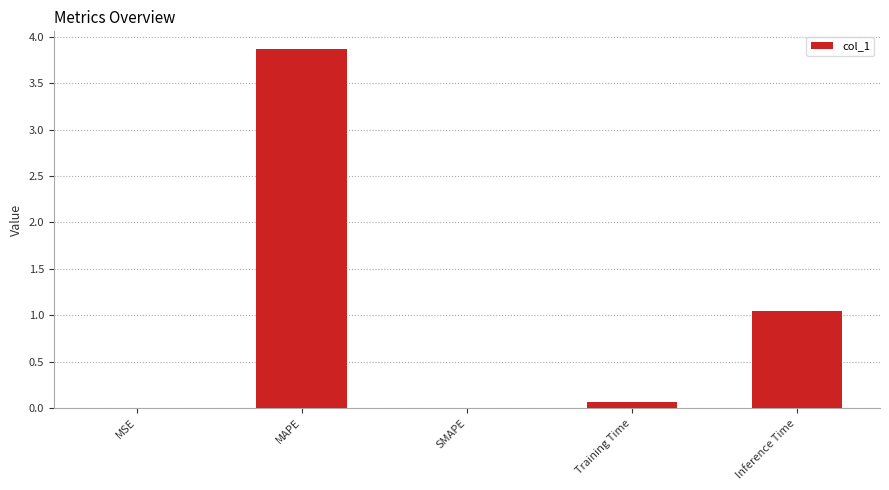

What is the greatest value displayed?

3.9